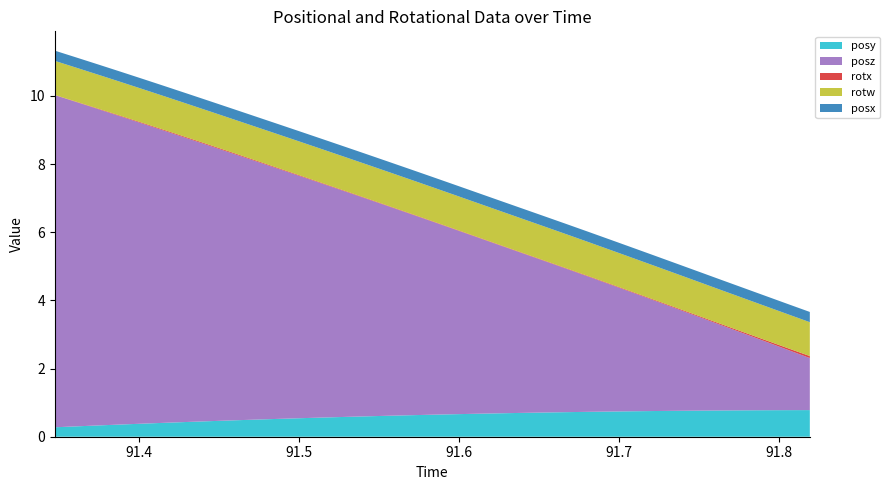

Reading left to right, extract all data points from this chart.

posy: 0.3	0.3	0.3	0.4	0.4	0.4	0.4	0.5	0.5	0.5	0.5	0.5	0.6	0.6	0.6	0.6	0.6	0.6	0.7	0.7	0.7	0.7	0.7	0.7	0.7	0.7	0.7	0.8	0.8	0.8	0.8	0.8	0.8	0.8	0.8
posz: 9.7	9.5	9.3	9.0	8.8	8.6	8.3	8.1	7.8	7.6	7.4	7.1	6.9	6.6	6.4	6.1	5.9	5.7	5.4	5.2	4.9	4.7	4.5	4.2	4.0	3.7	3.5	3.2	3.0	2.8	2.5	2.3	2.0	1.8	1.5
rotx: 0.0	0.0	0.0	0.0	0.0	0.0	0.0	0.0	0.0	0.0	0.0	0.0	0.0	0.0	0.0	0.0	0.0	0.0	0.0	0.0	0.0	0.0	0.0	0.0	0.0	0.0	0.0	0.0	0.0	0.0	0.0	0.0	0.0	0.0	0.1
rotw: 1.0	1.0	1.0	1.0	1.0	1.0	1.0	1.0	1.0	1.0	1.0	1.0	1.0	1.0	1.0	1.0	1.0	1.0	1.0	1.0	1.0	1.0	1.0	1.0	1.0	1.0	1.0	1.0	1.0	1.0	1.0	1.0	1.0	1.0	1.0
posx: 0.3	0.3	0.3	0.3	0.3	0.3	0.3	0.3	0.3	0.3	0.3	0.3	0.3	0.3	0.3	0.3	0.3	0.3	0.3	0.3	0.3	0.3	0.3	0.3	0.3	0.3	0.3	0.3	0.3	0.3	0.3	0.3	0.3	0.3	0.3